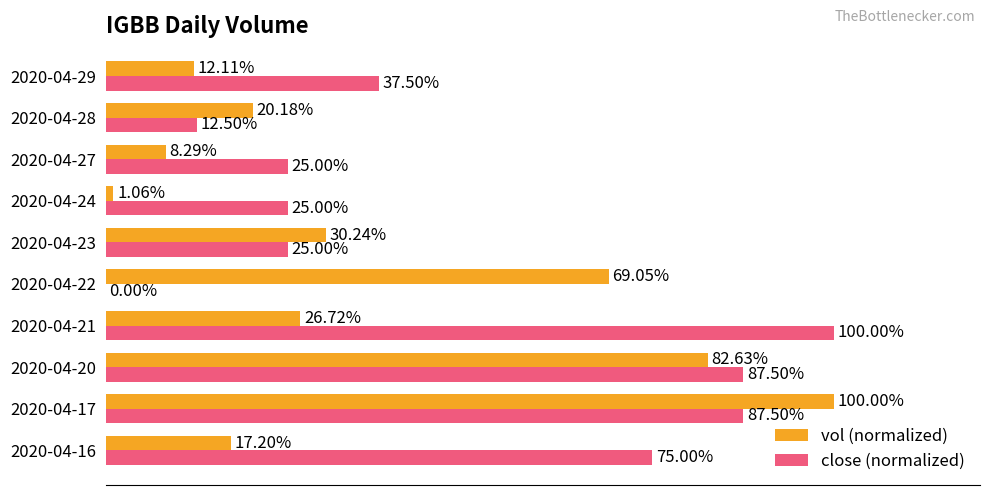

Where is vol (normalized) nearest to the value 50?

2020-04-22